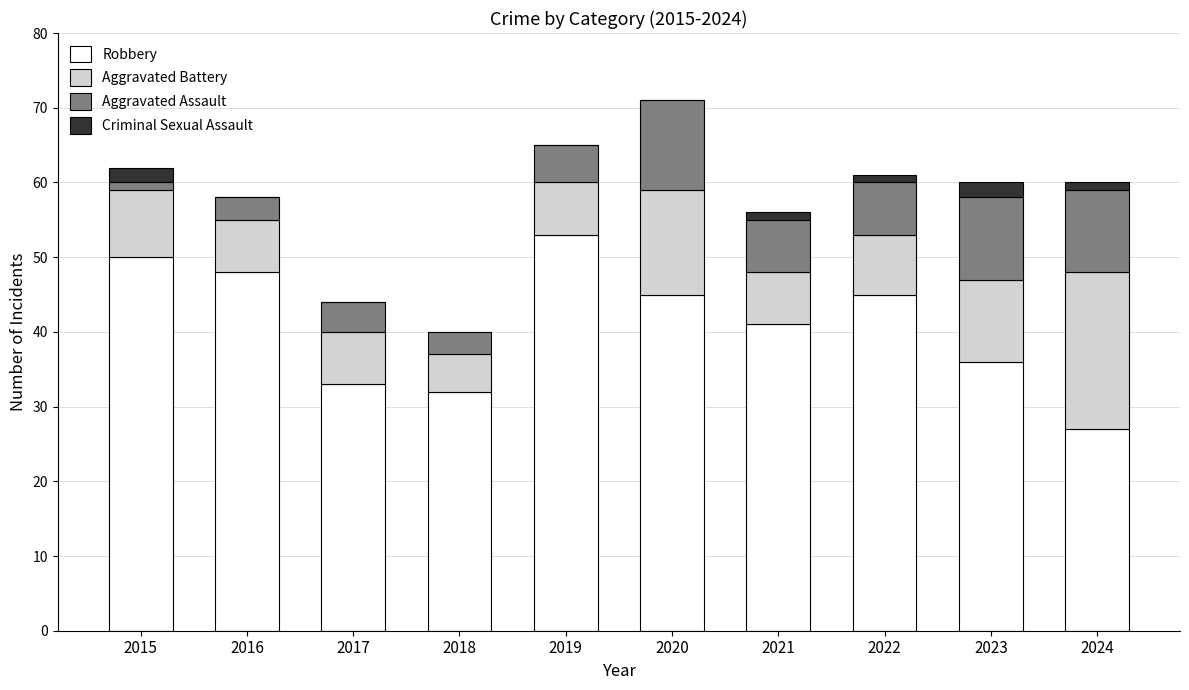

Count the number of data series in this chart.

4